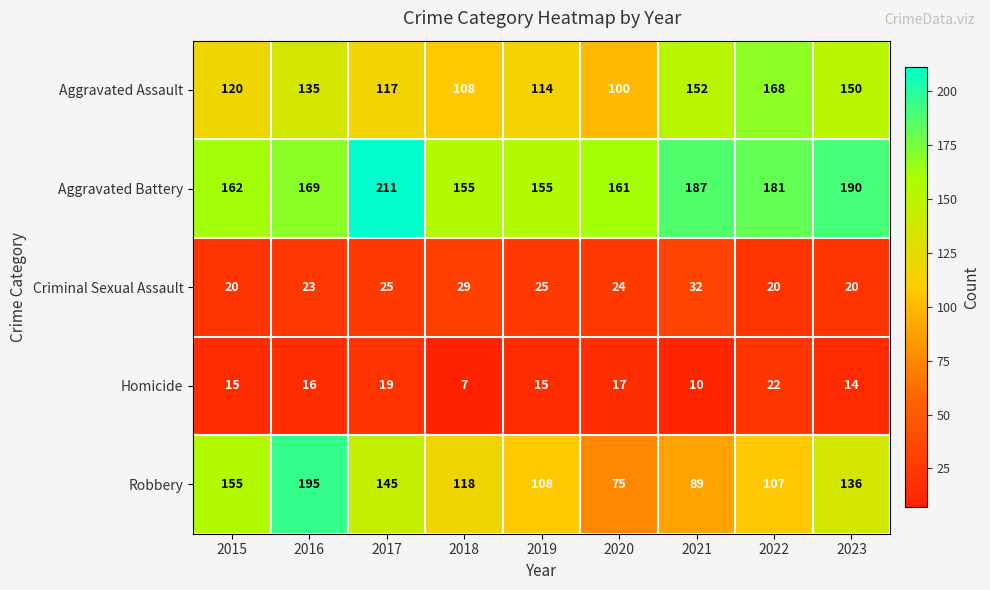

What is the minimum value shown in the chart?

7